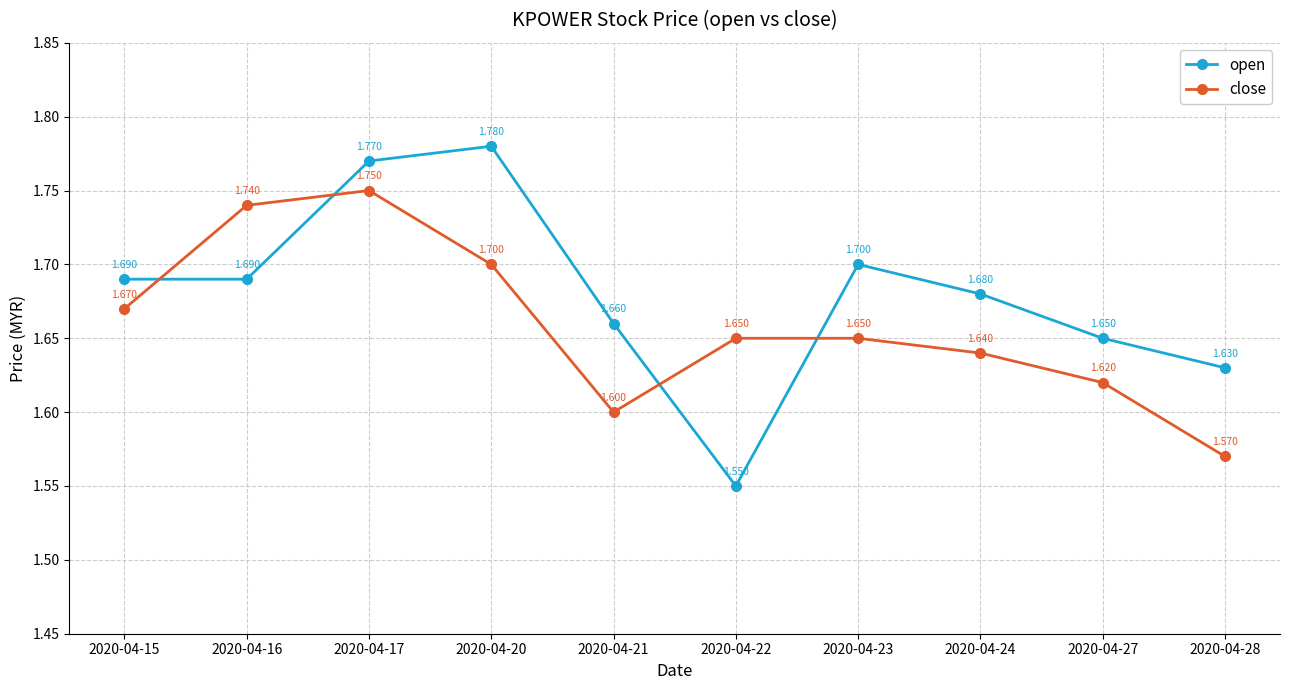

True or false: open has more than 0 points higher than both neighbors.

True